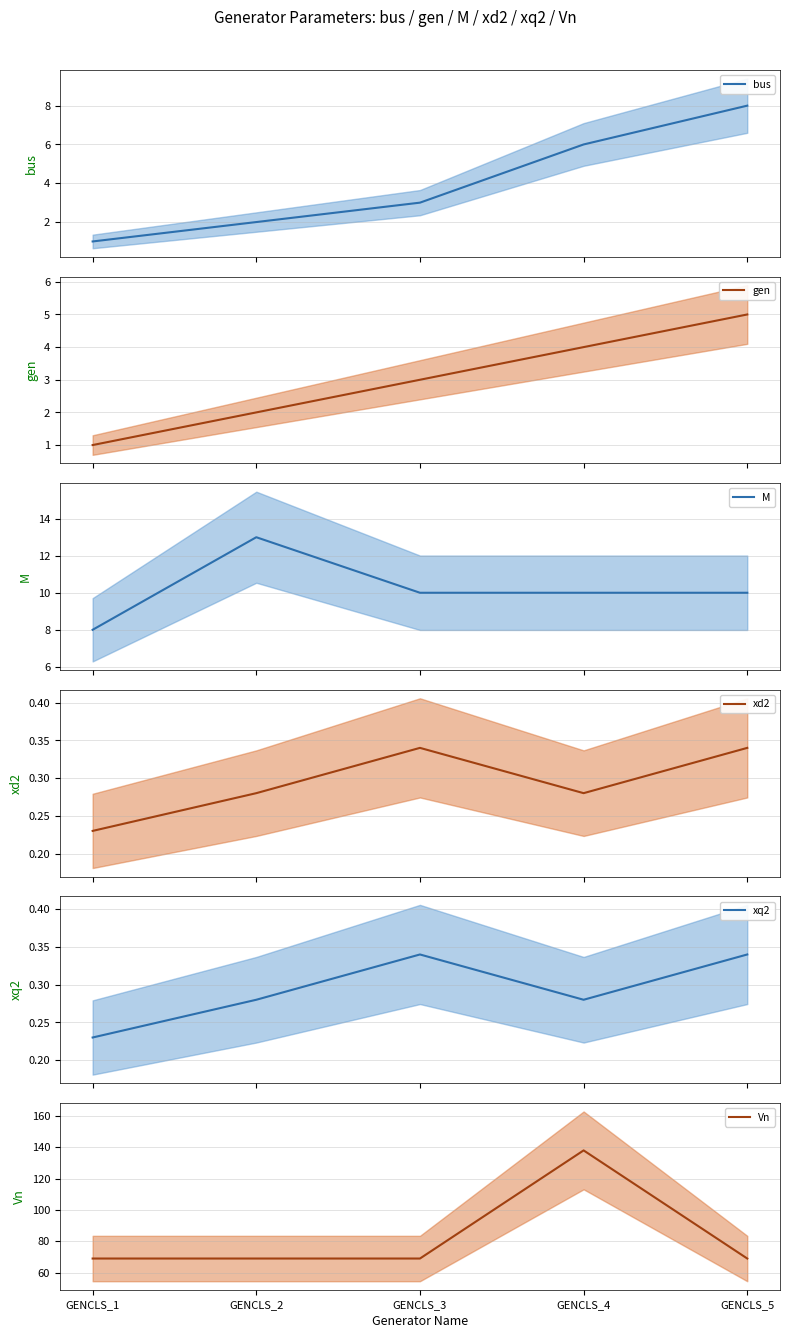

At how many categories does at least one series exceed 7?

5